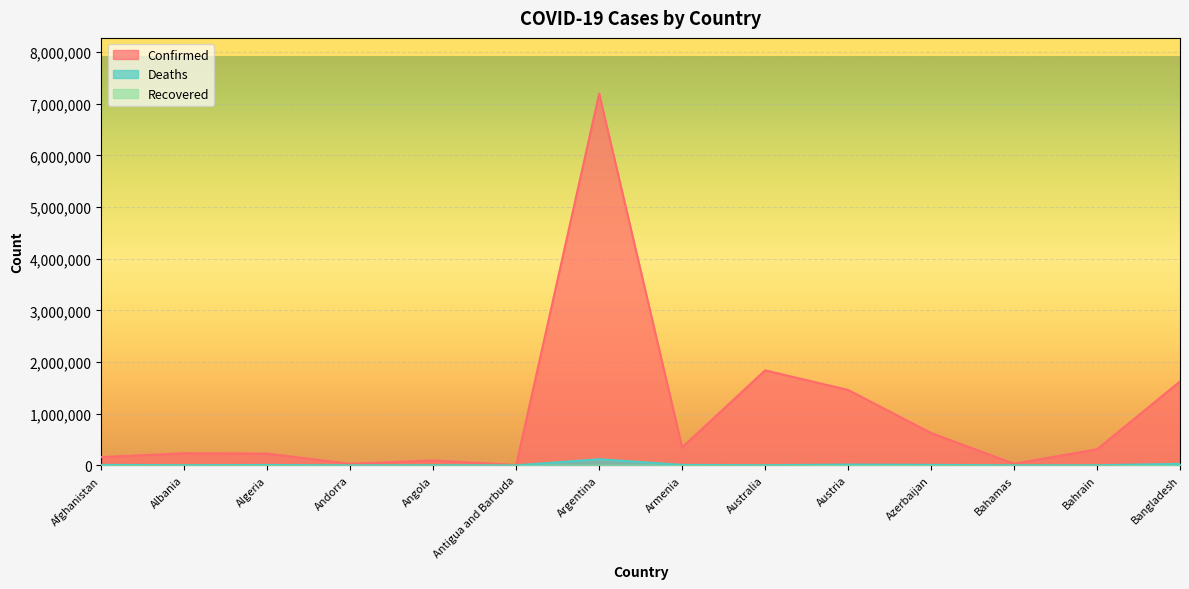

What is the maximum value for Deaths?

118231